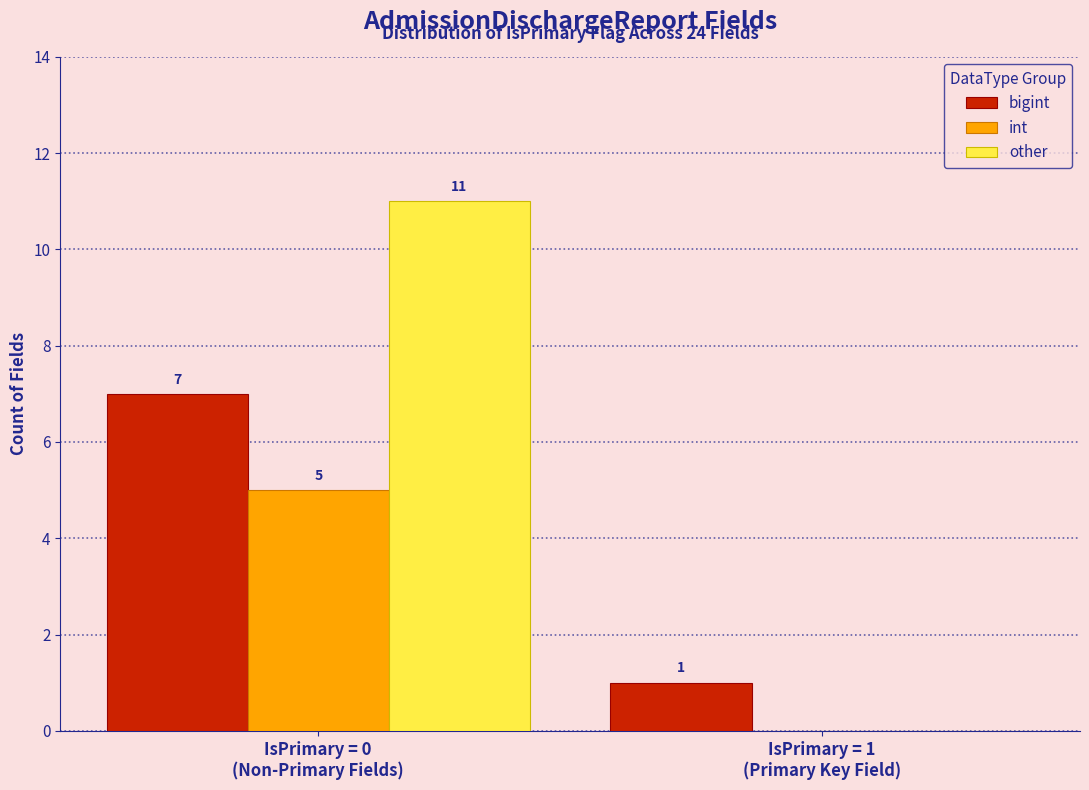

What is the sum of all bigint values?

8